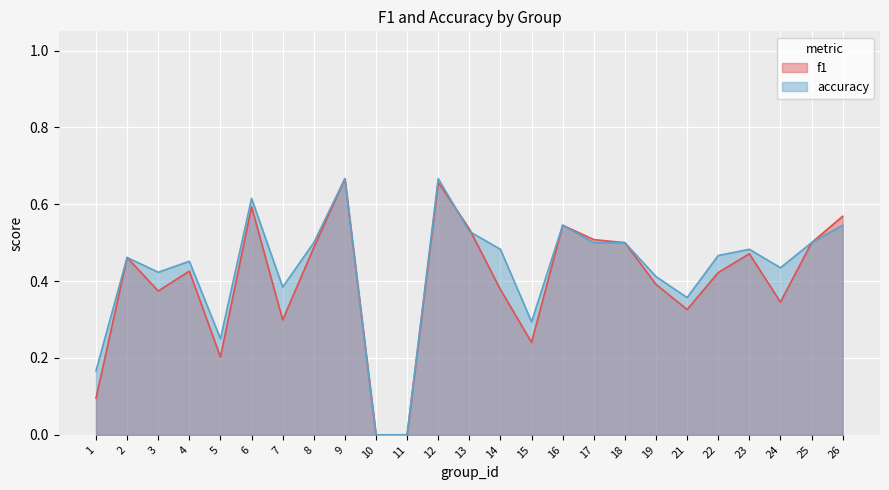

At which label is accuracy closest to 0?

10